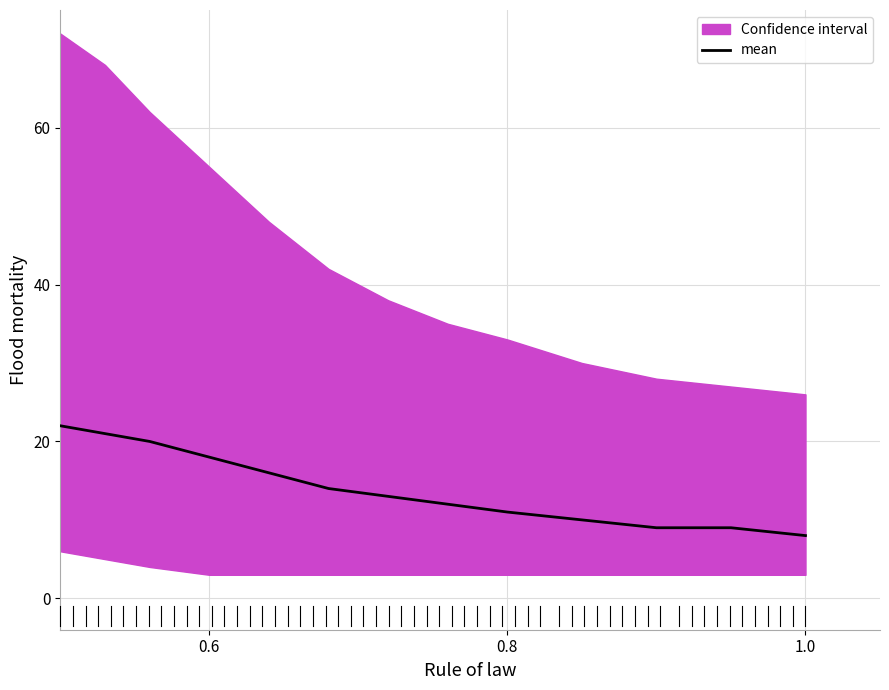

What is the minimum value for mean?

8